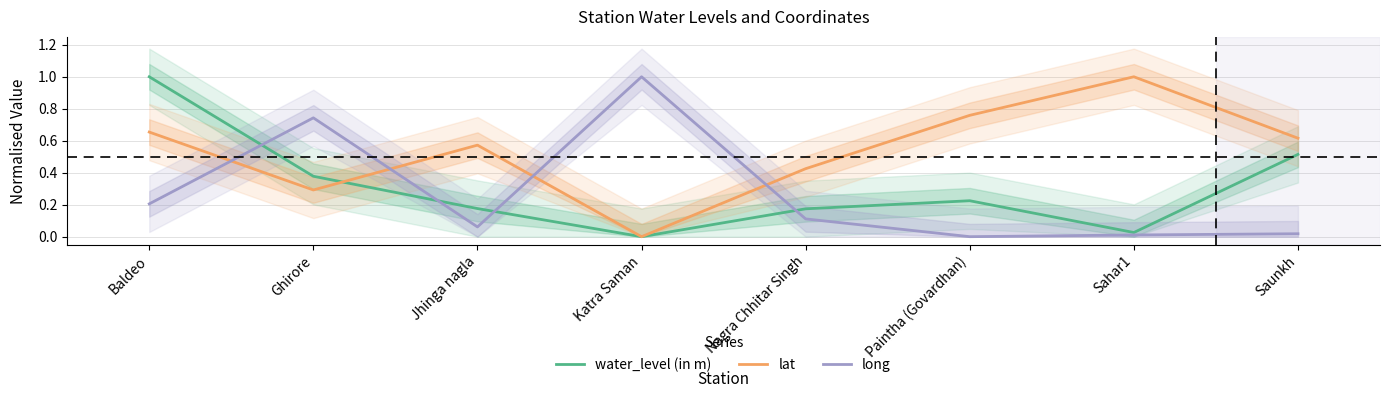

What is the sum of all lat values?

4.3